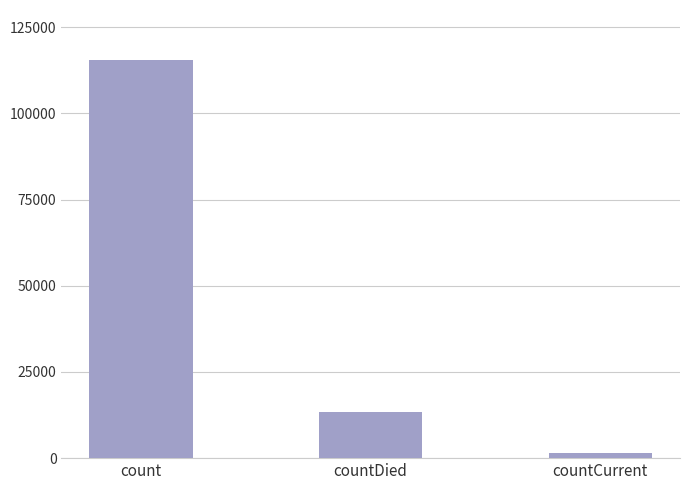

Reading left to right, extract all data points from this chart.

count=115379	countDied=13343	countCurrent=1383